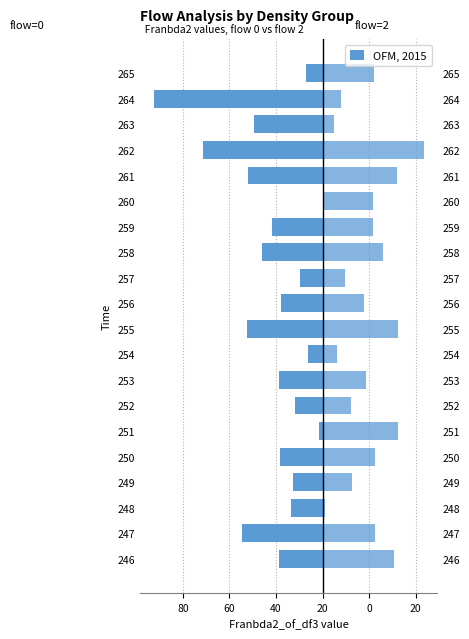

What is the average value of the flow=2 series?

24.9